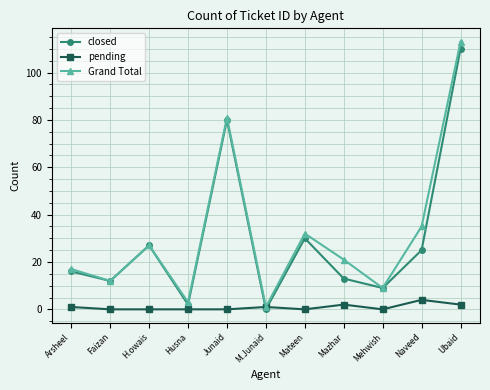

What is the maximum value shown in the chart?

113